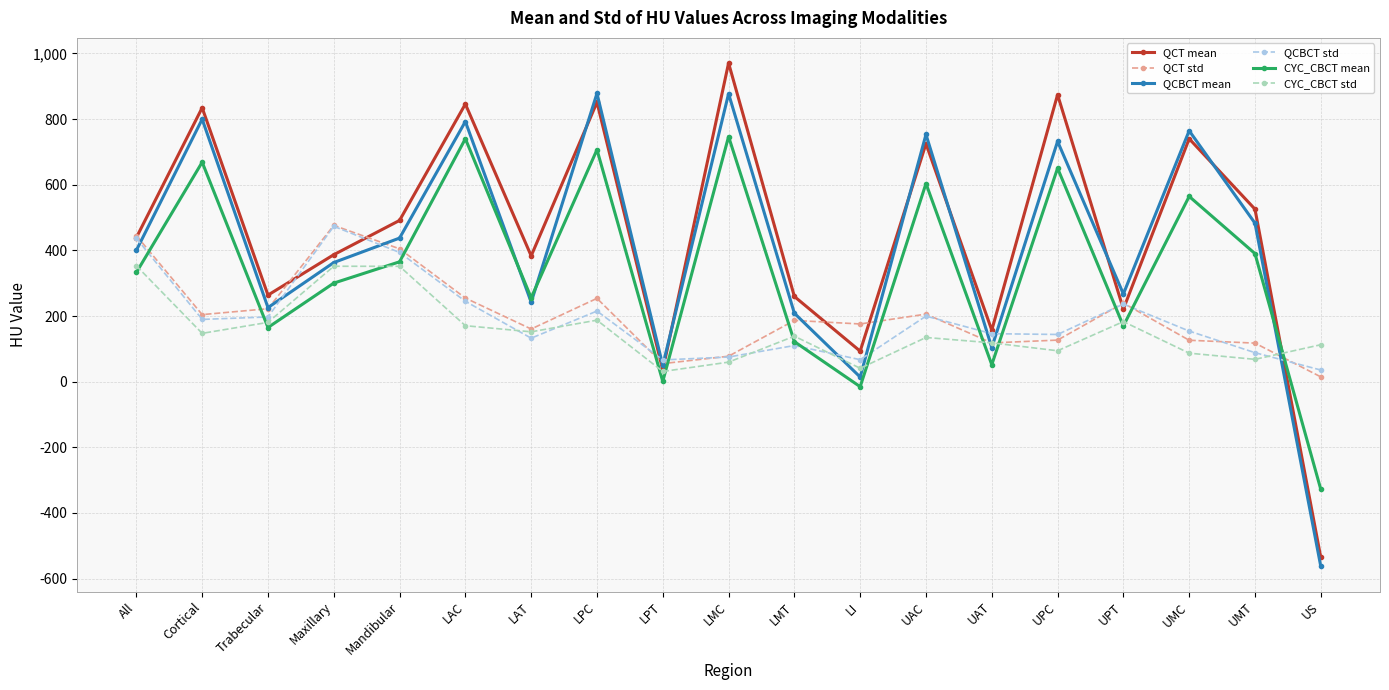

How many lines are shown in the chart?

6